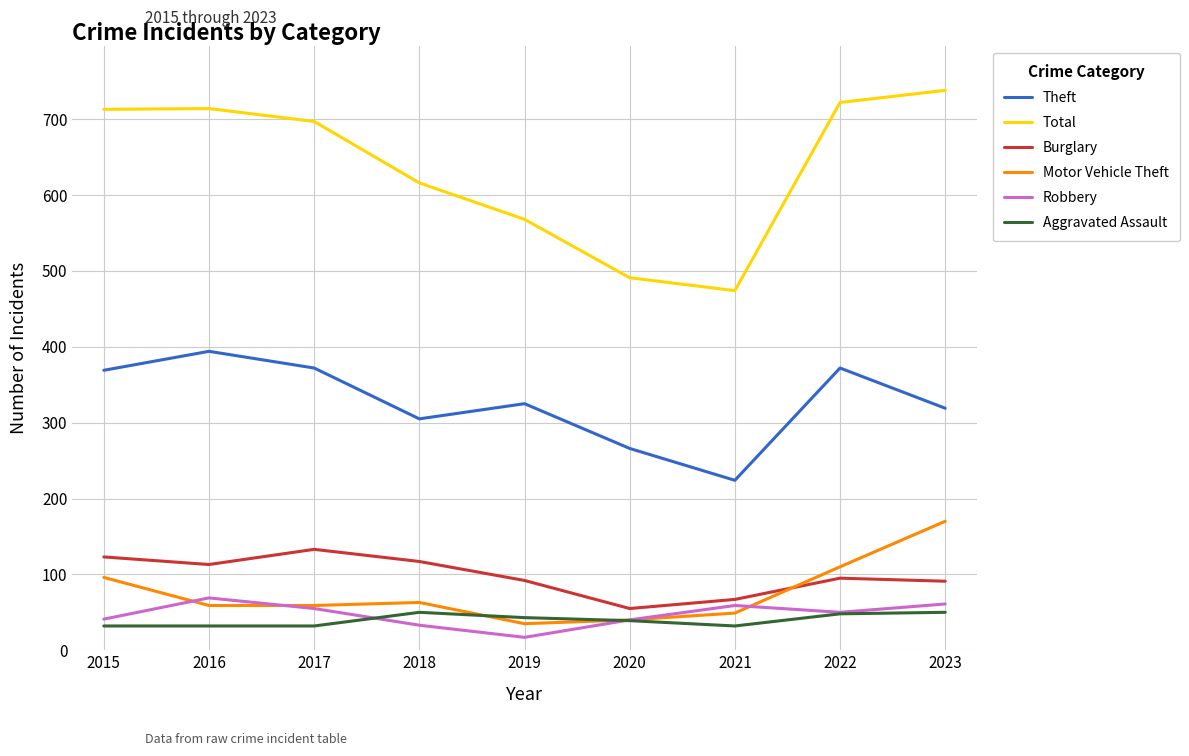

True or false: Motor Vehicle Theft and Theft cross at least once.

False